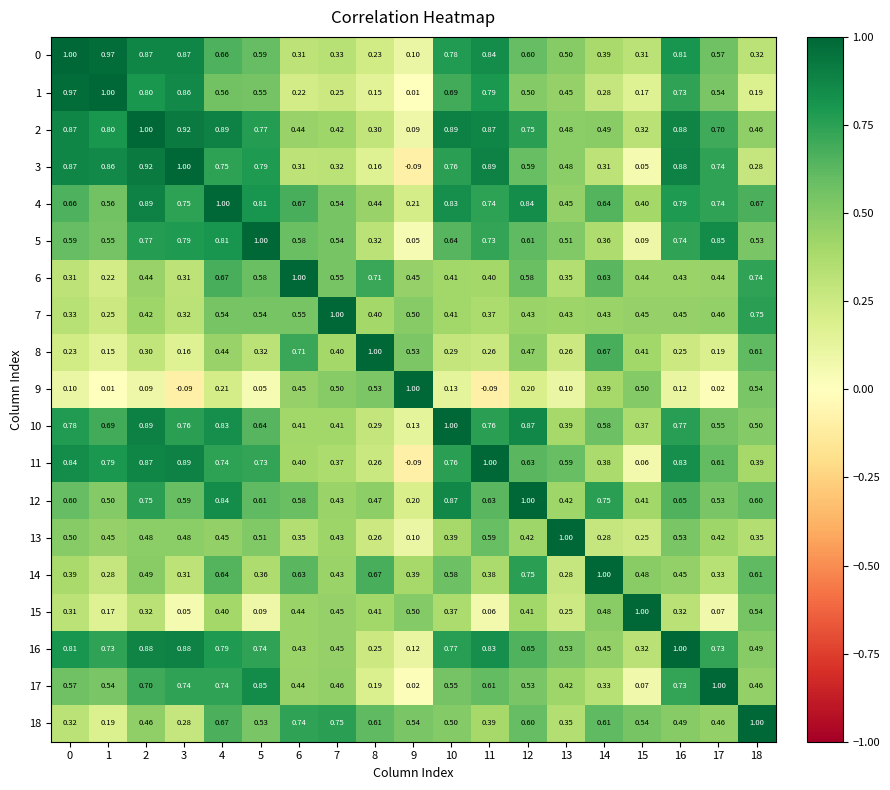

Between 1 and 5, which series saw the biggest shift?

1